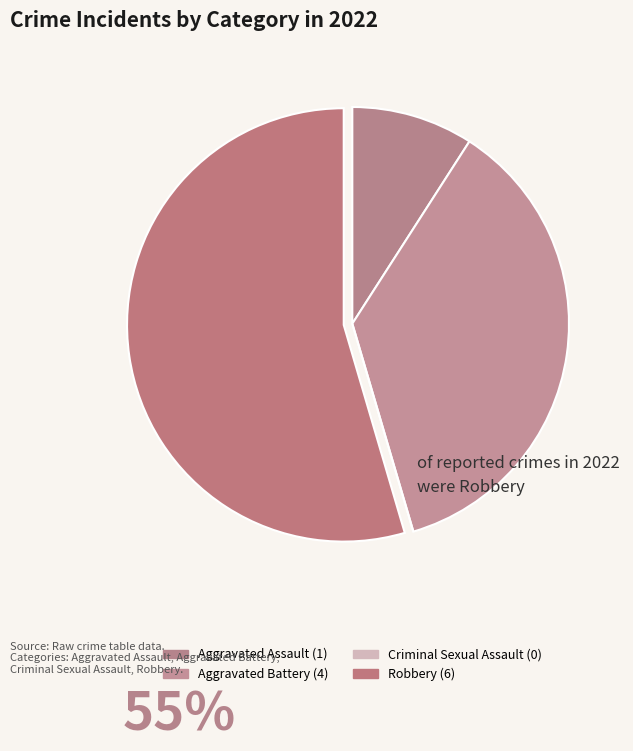

To the nearest percent, what is the difference between the largest and smallest slice percentages?

55%